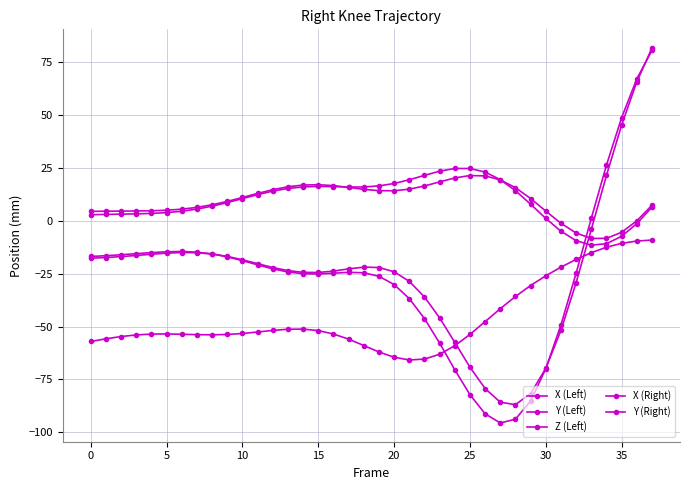

Is this an area chart (filled region under the line)?

No